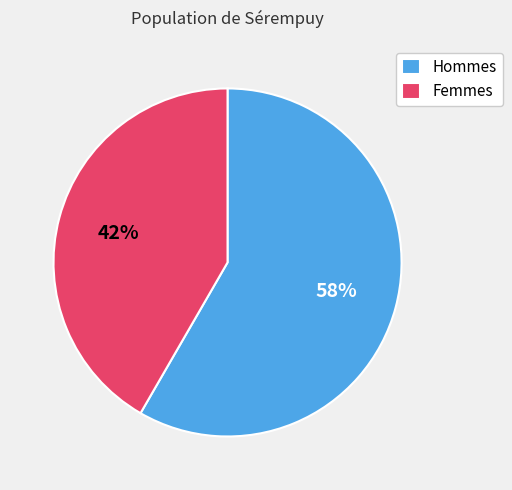

Is the sum of Femmes and Hommes greater than half?

Yes